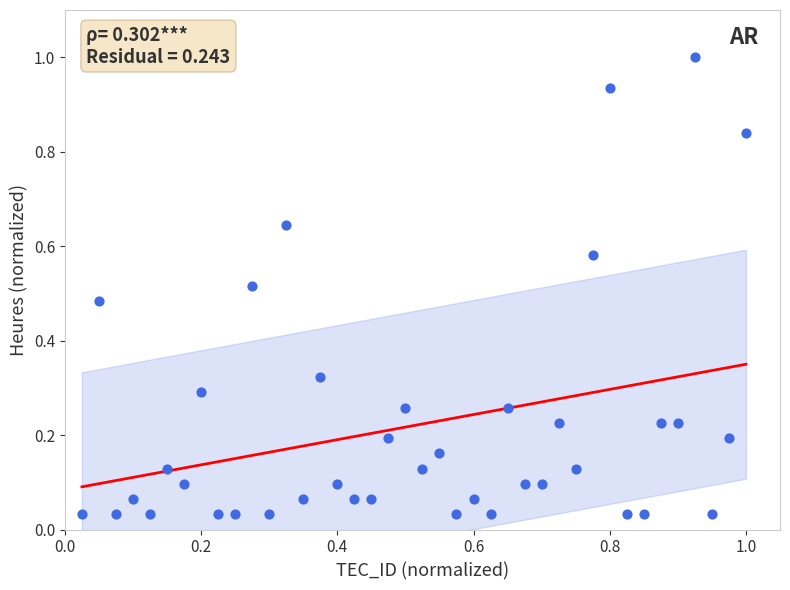

What is the range of X values (max minus min)?

1.0